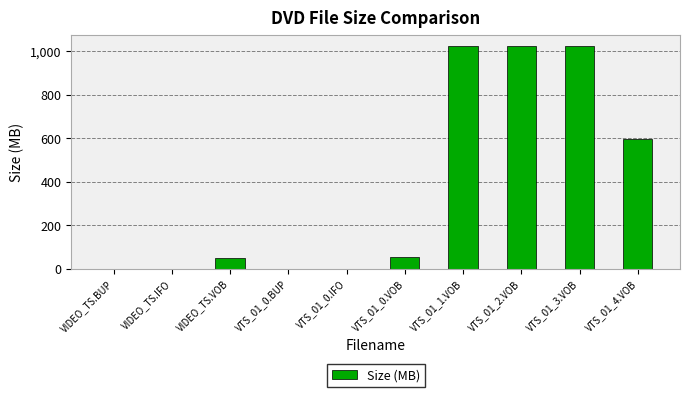

Where is the data nearest to the value 512?

VTS_01_4.VOB